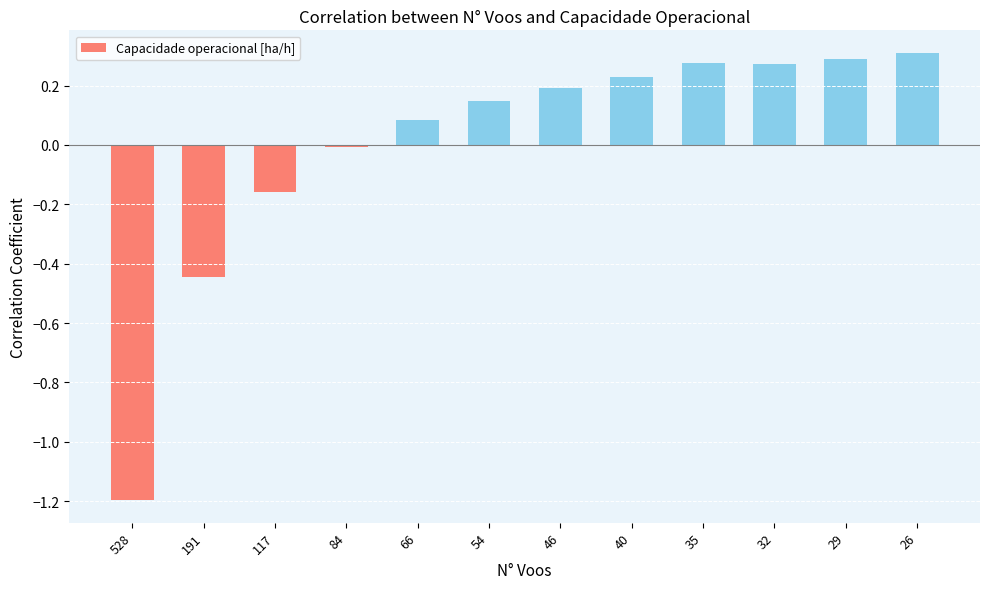

Between 40 and 26, which is larger?

26